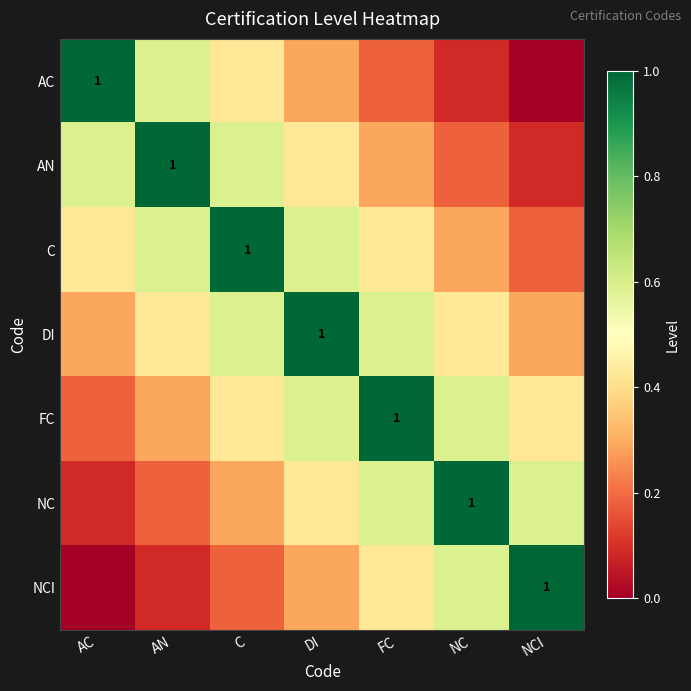

What is the spread (max minus min) of values at FC?

0.8